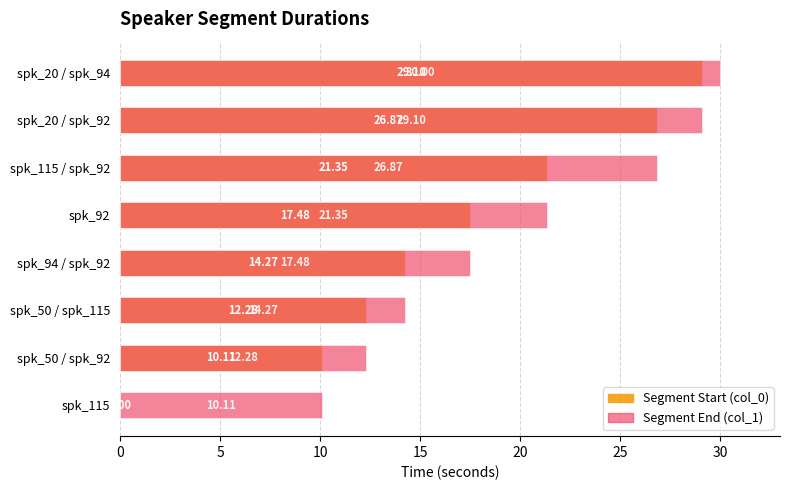

Which series has the widest spread of values?

Segment Start (col_0)